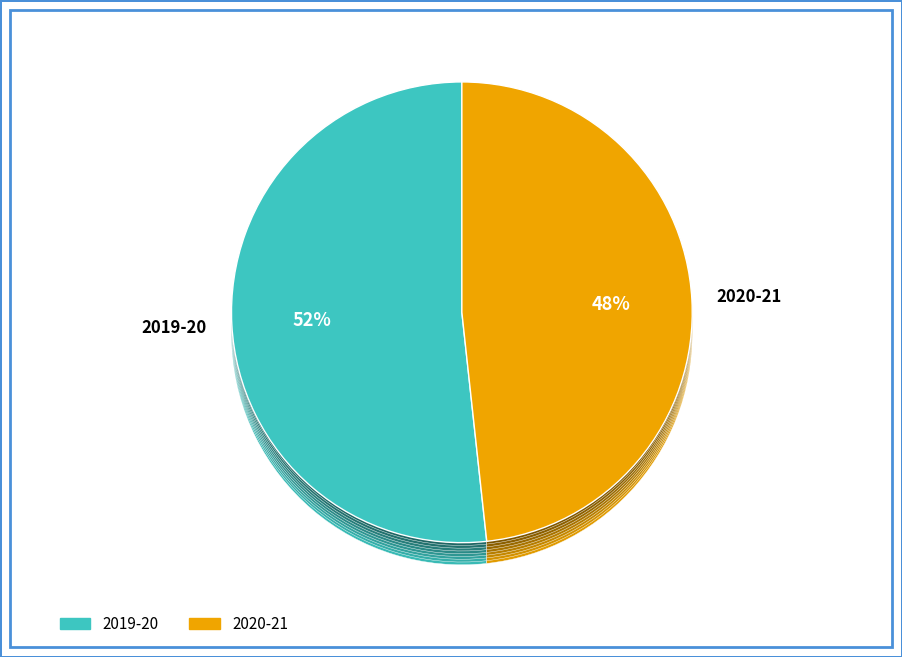

True or false: 2020-21 accounts for 59% of the total.

False